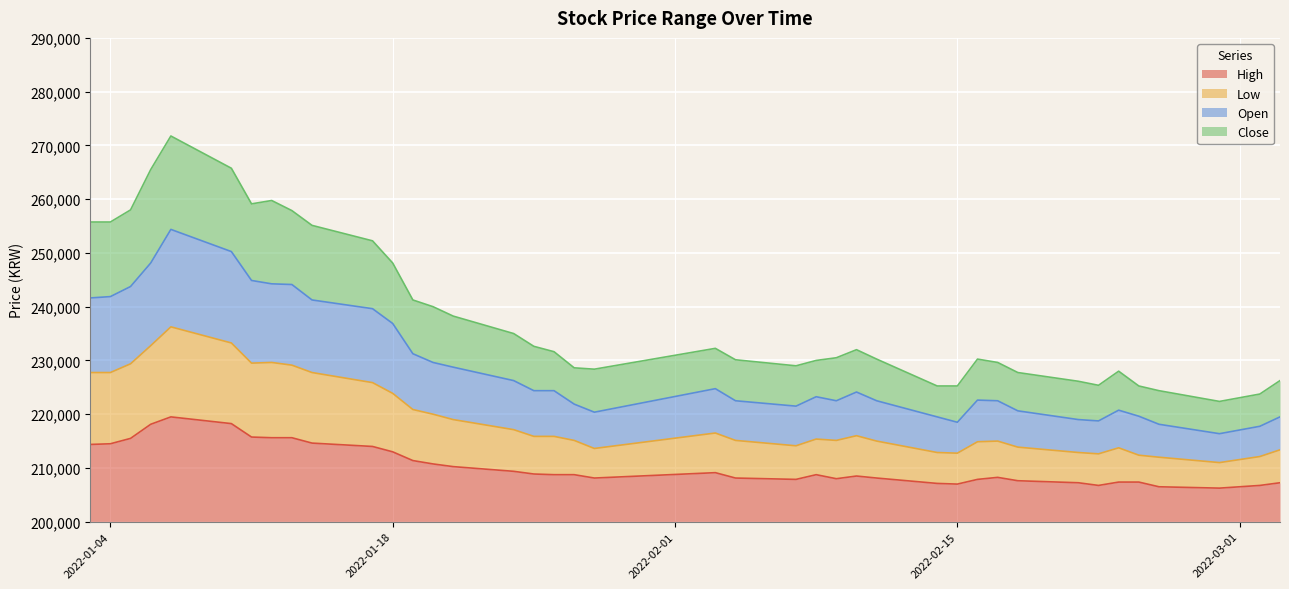

What are all the series names shown in the legend?

High, Low, Open, Close